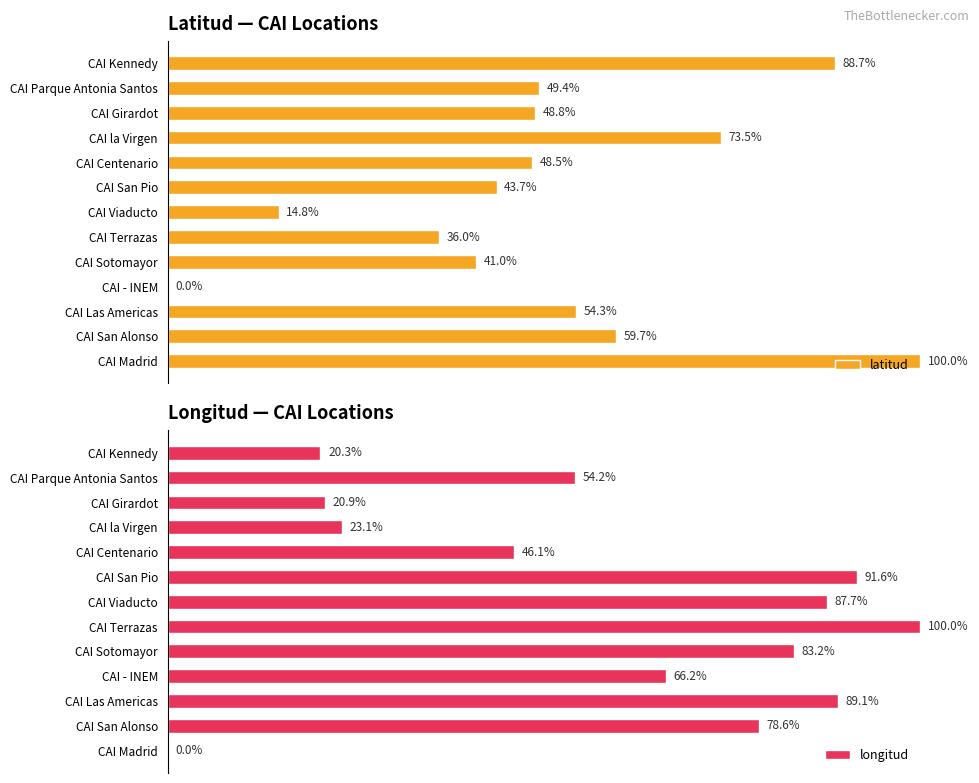

Rank the series by their maximum value, from highest to lowest.

latitud, longitud